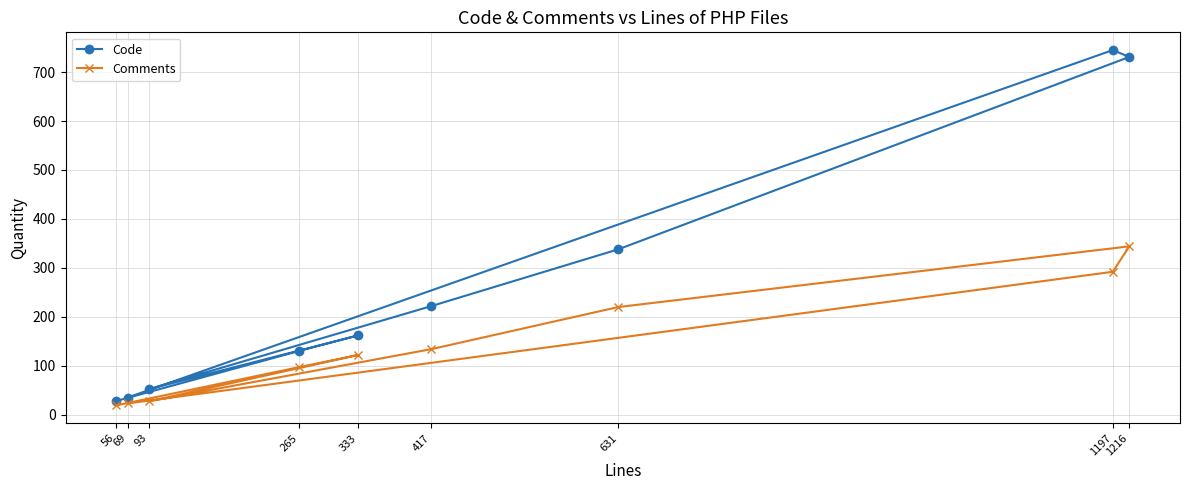

What is the greatest value displayed?

745